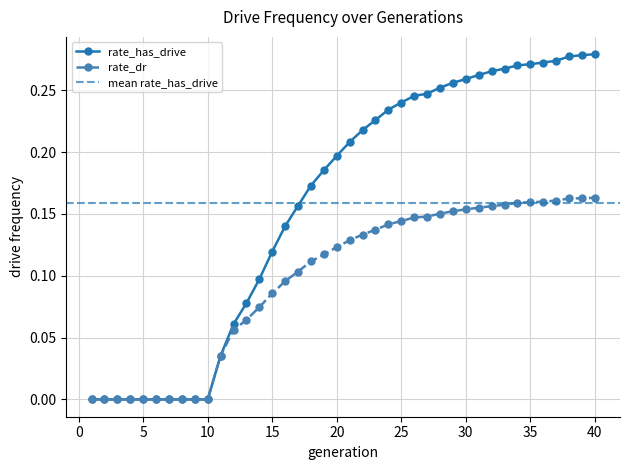

Which series changed the most between 11 and 36?

rate_has_drive